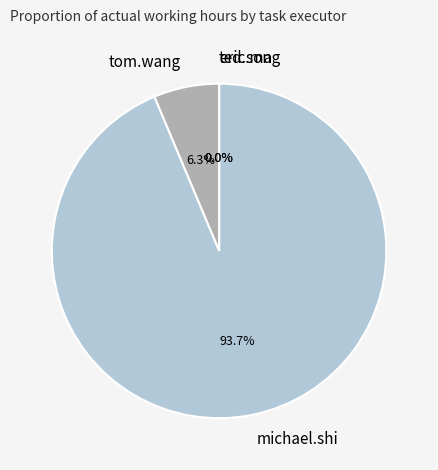

What percentage is NOT represented by ted.song?

100.0%